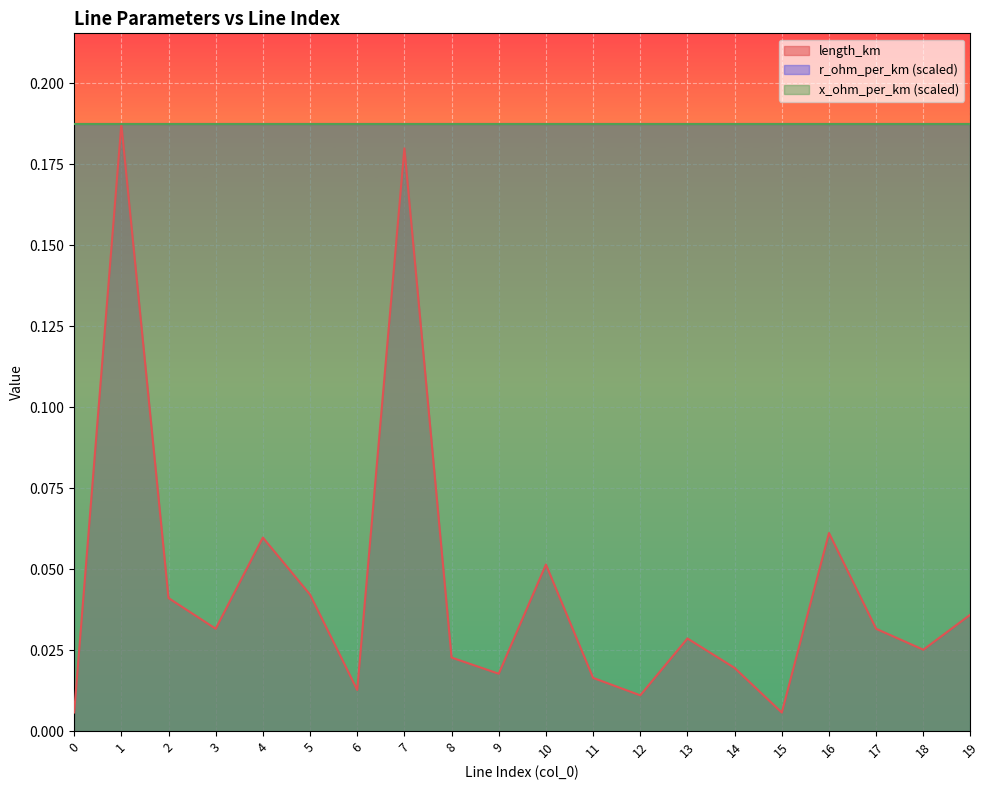

Is it true that r_ohm_per_km equals 0.2 at 2?

True